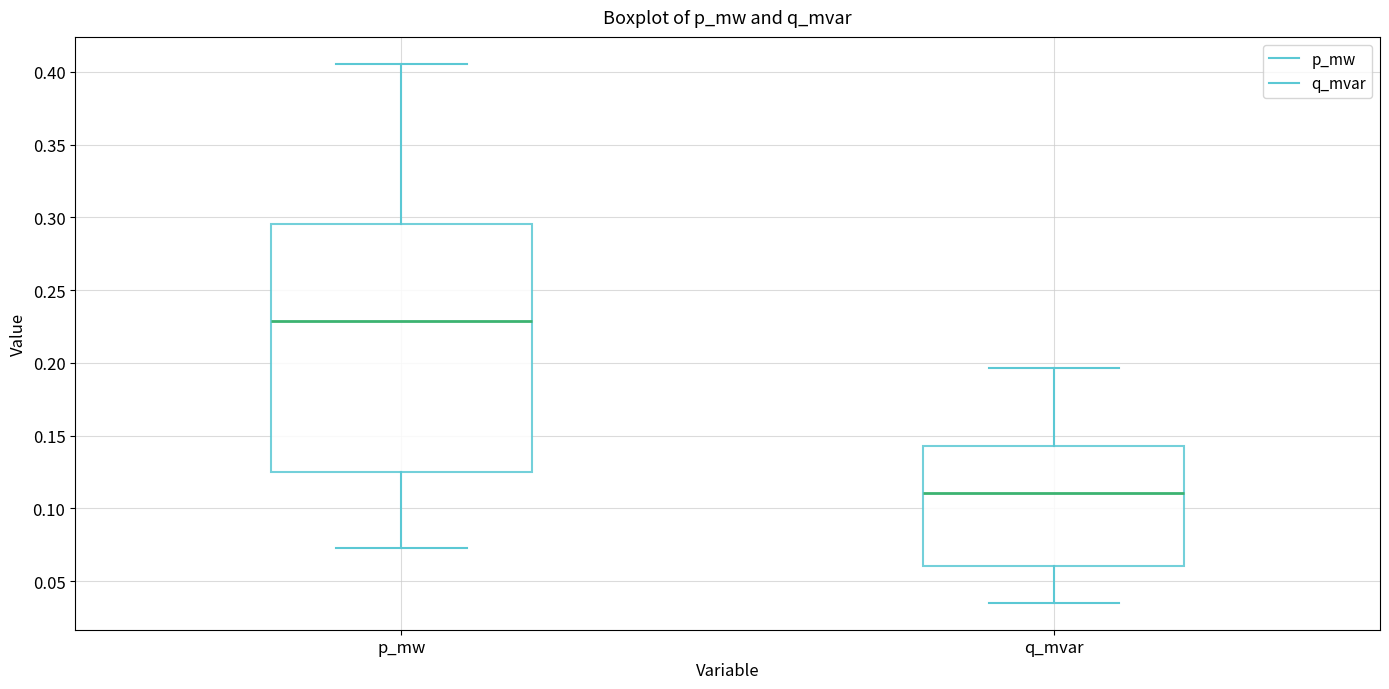

Reading left to right, transcribe this box plot: for each box, give where its median line is, the range the box spans, and where its two whiskers end, as read against the y-axis. The values are not printed on the chart, so give them approximately, as read against the axis.

p_mw: median 0.230, box 0.125 to 0.295, whiskers 0.075 to 0.405
q_mvar: median 0.110, box 0.060 to 0.145, whiskers 0.035 to 0.195